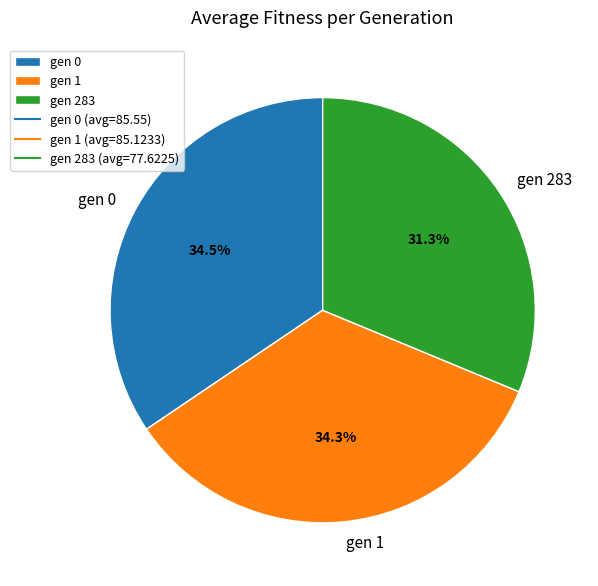

To the nearest percent, what is the average slice percentage?

33%